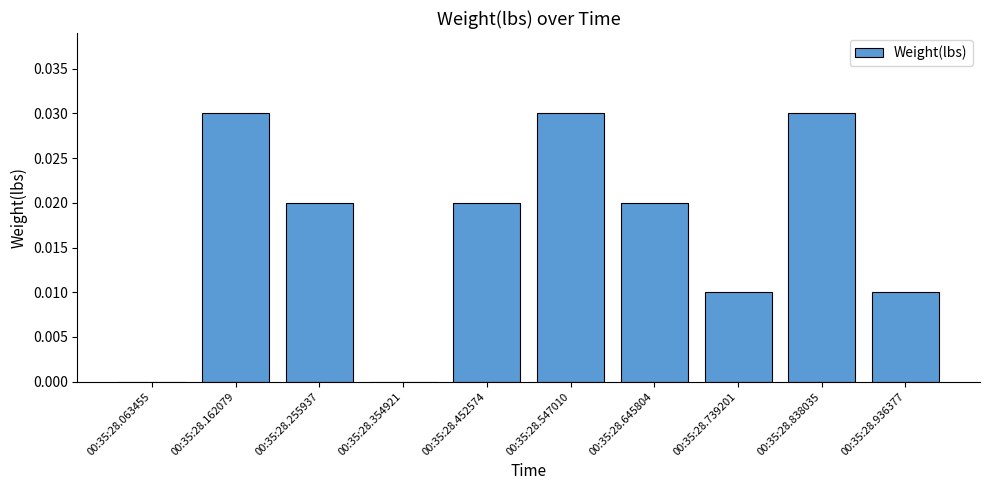

Is it true that the value at 00:35:28.547010 is 0.1?

False